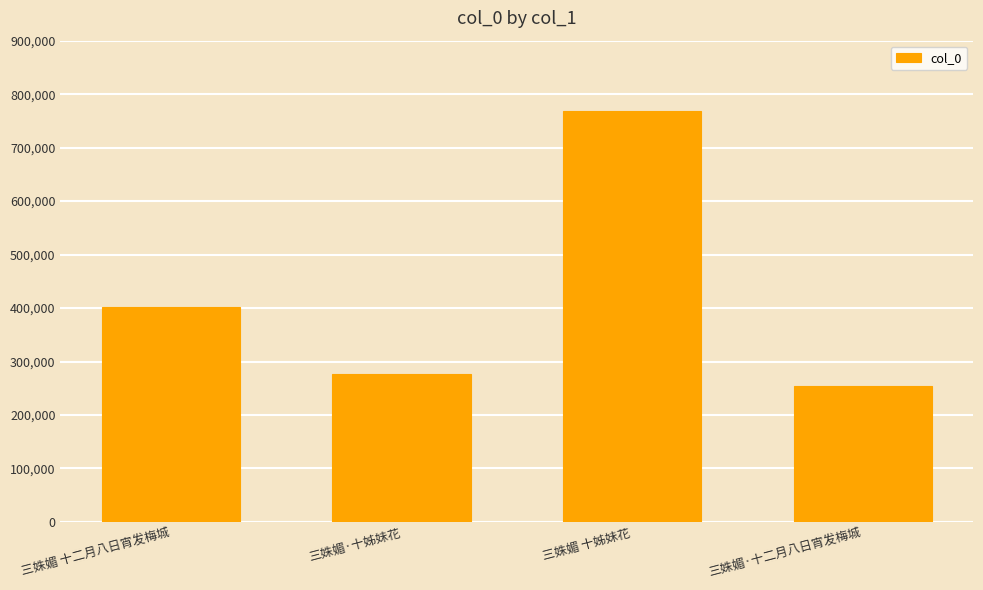

At which category does the chart reach its peak across all series?

三姝媚 十姊妹花